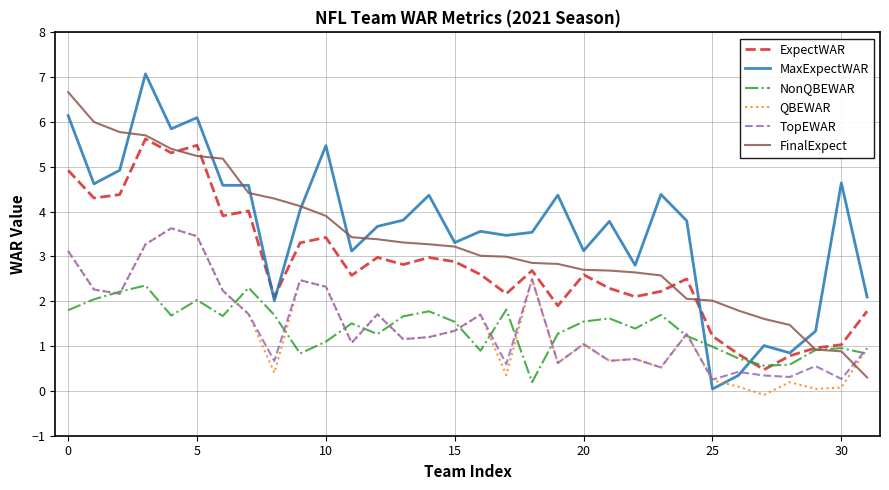

True or false: QBEWAR and ExpectWAR intersect in this chart.

False